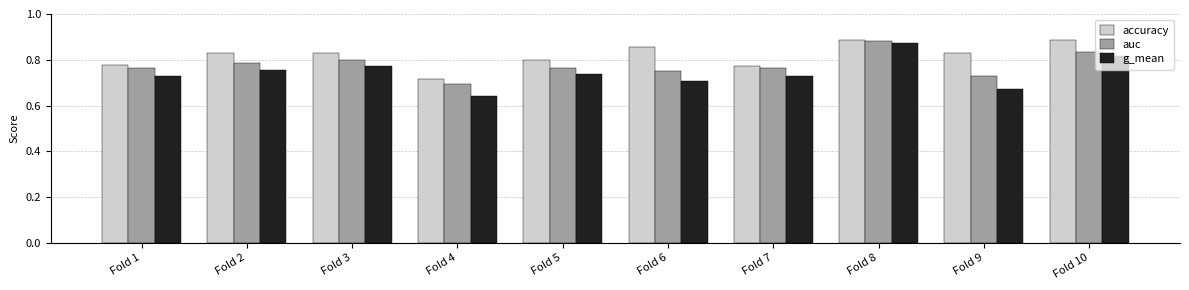

Which category has the lowest value in the accuracy series?

Fold 4